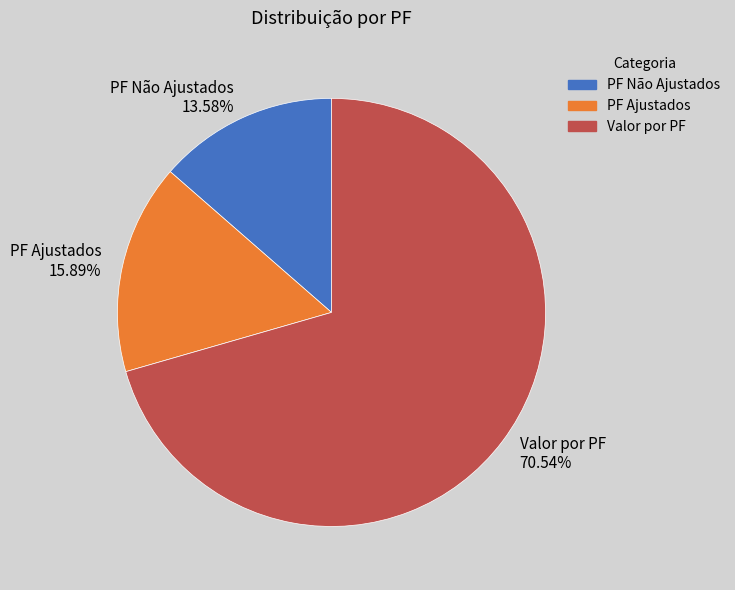

How many slices are in this pie chart?

3